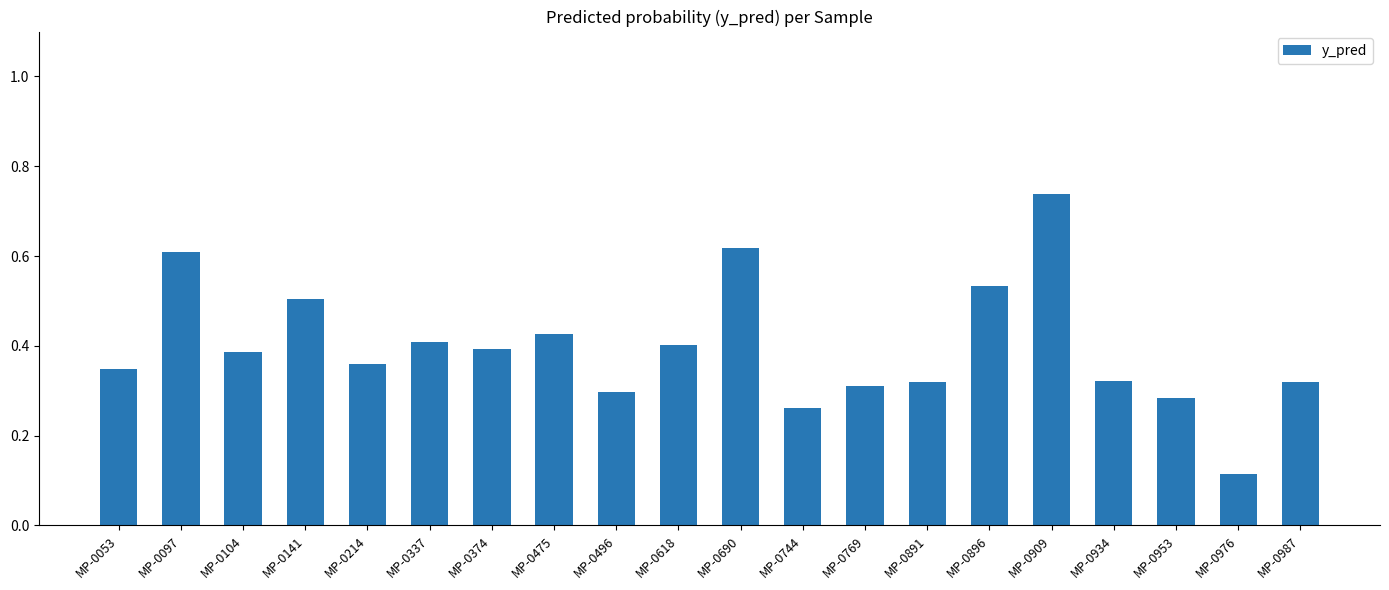

The chart shows a value of 1.0 at MP-0690. True or false?

False